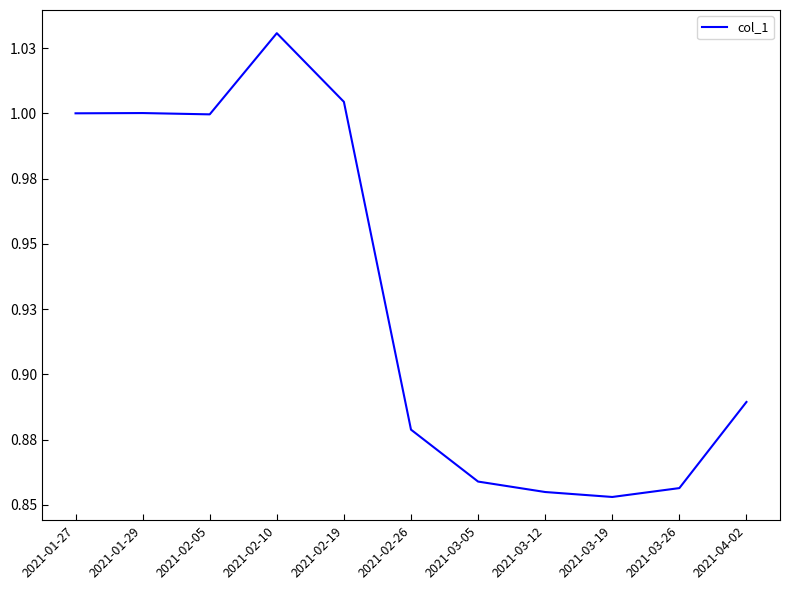

At which category does the chart reach its peak across all series?

2021-02-10